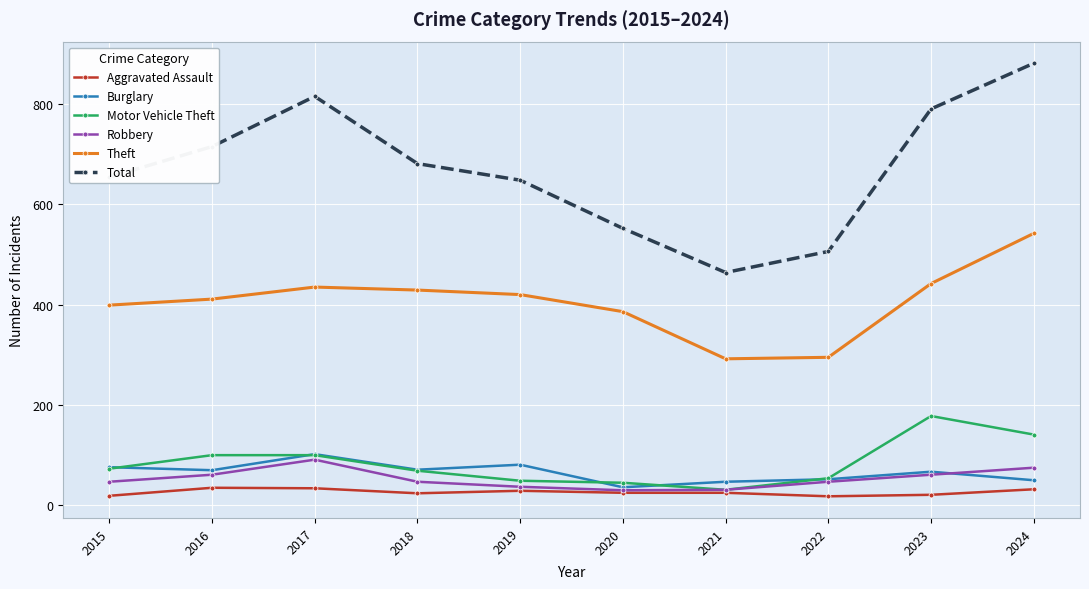

At how many categories does at least one series exceed 495?

9